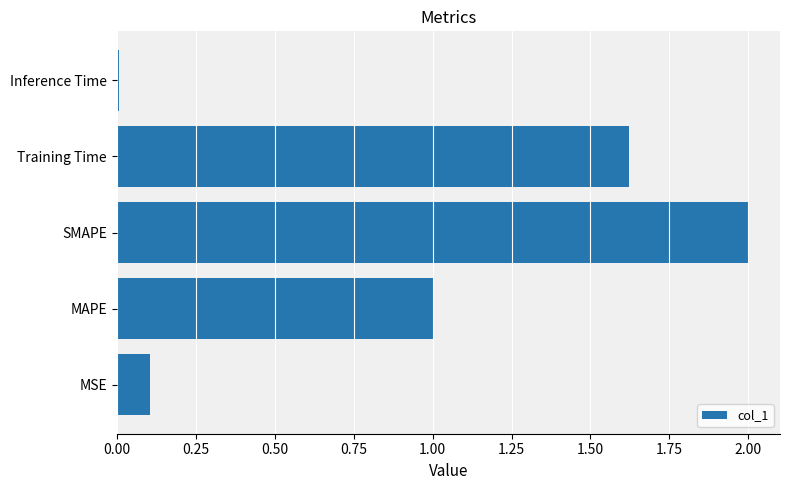

Which label corresponds to the smallest value in the chart?

Inference Time